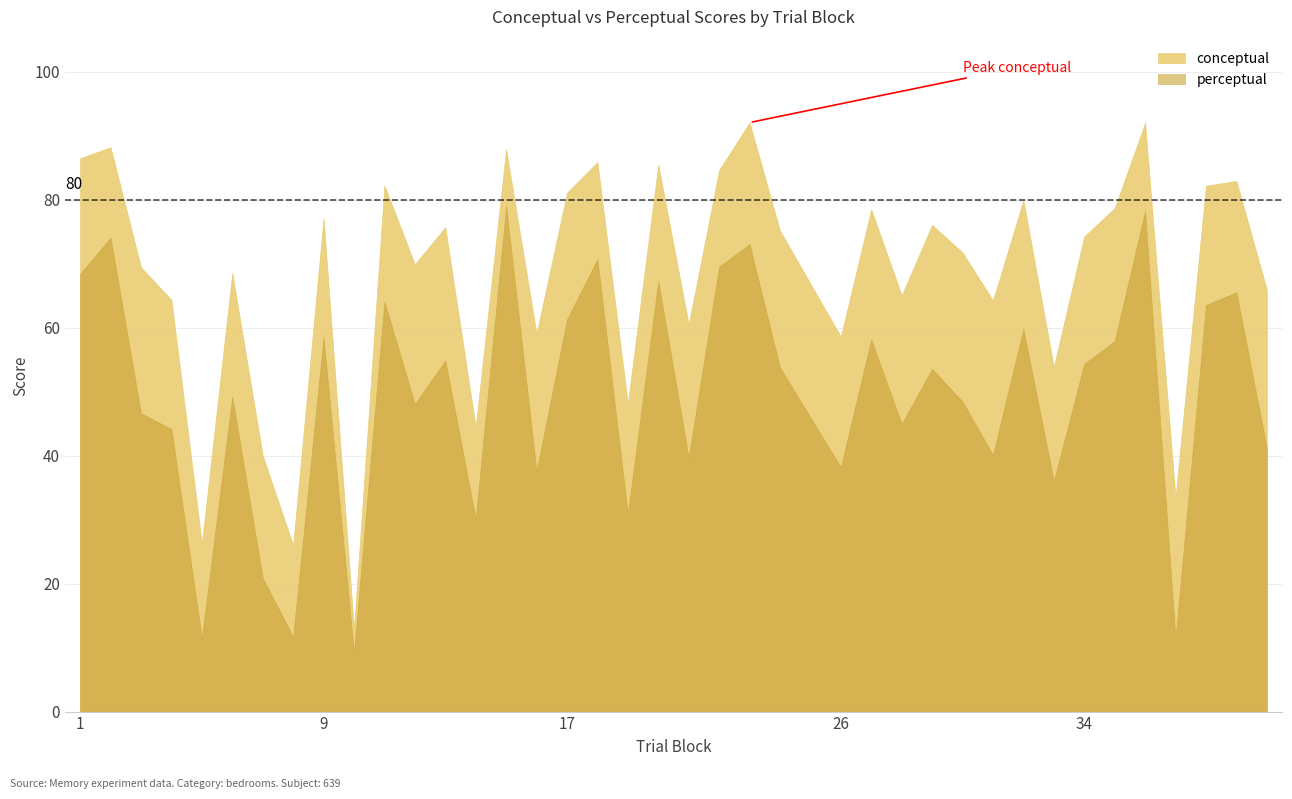

True or false: perceptual and conceptual cross at least once.

False